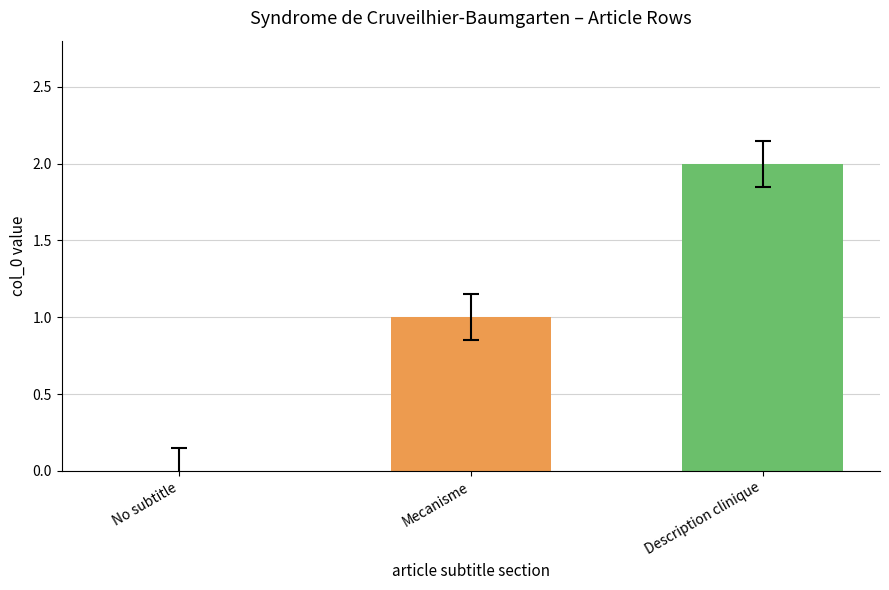

What is the change in value from No subtitle to Description clinique?

+2